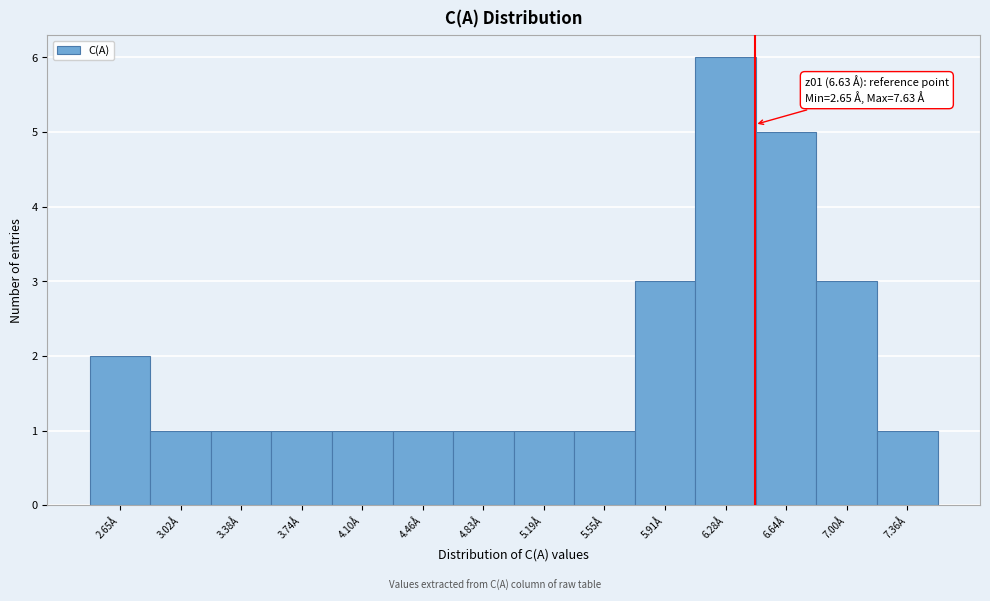

Reading left to right, what are all the values shown in this chart?

2.65Å=2	3.02Å=1	3.38Å=1	3.74Å=1	4.10Å=1	4.46Å=1	4.83Å=1	5.19Å=1	5.55Å=1	5.91Å=3	6.28Å=6	6.64Å=5	7.00Å=3	7.36Å=1